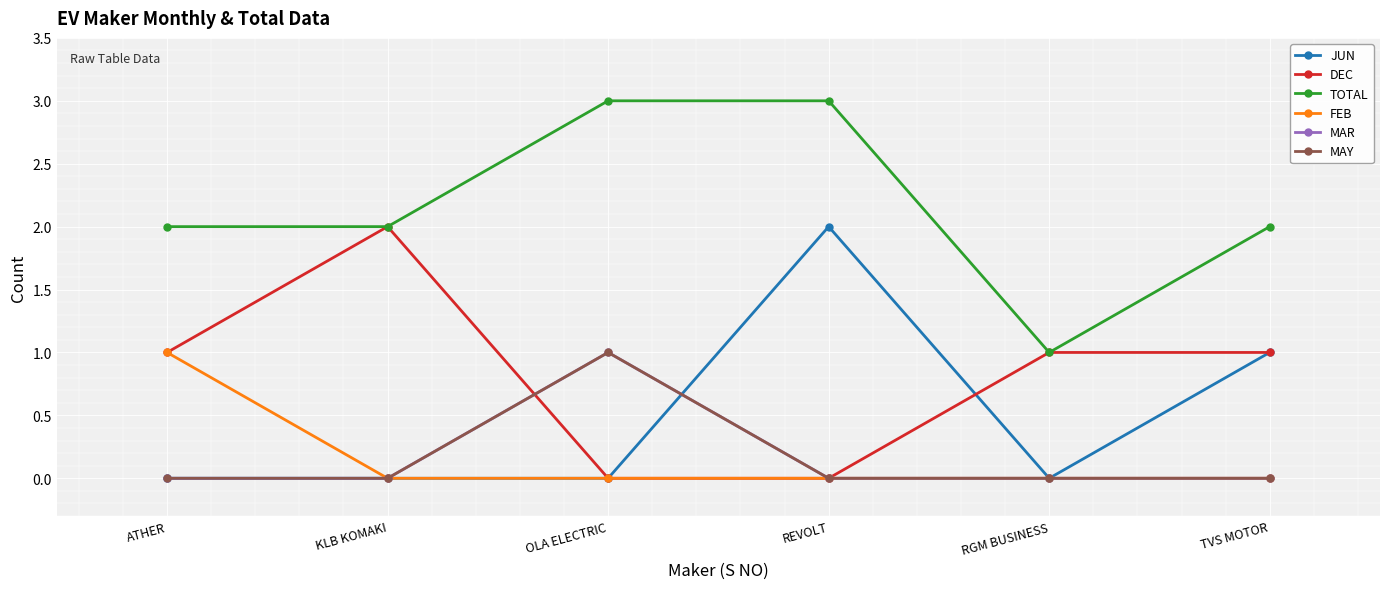

Which series has the largest total across all categories?

TOTAL